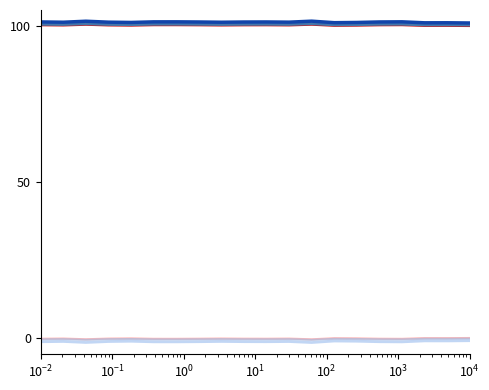

How many lines are shown in the chart?

6